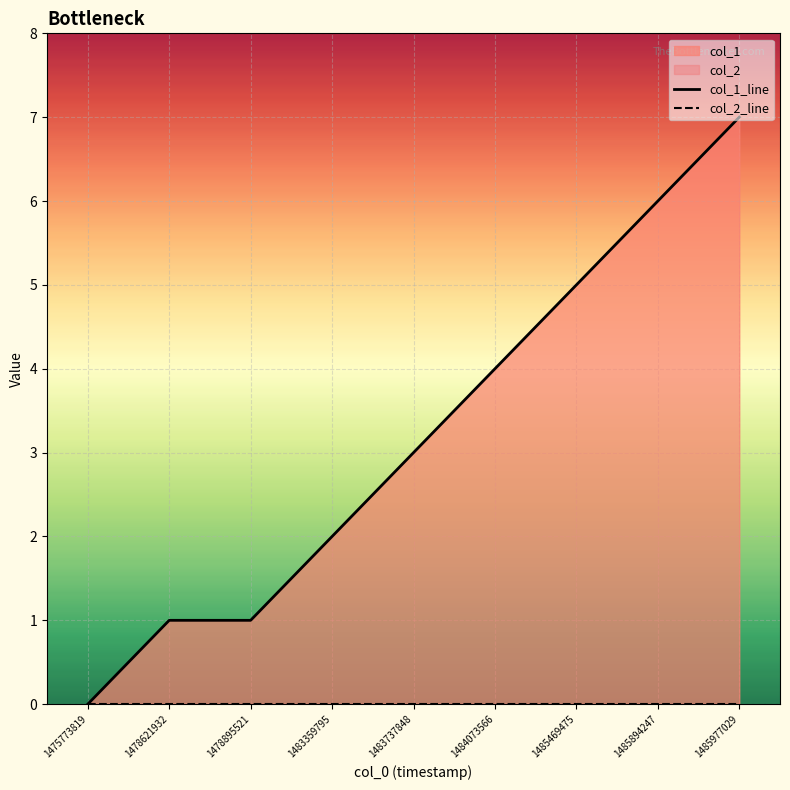

At how many categories does at least one series exceed 1?

6